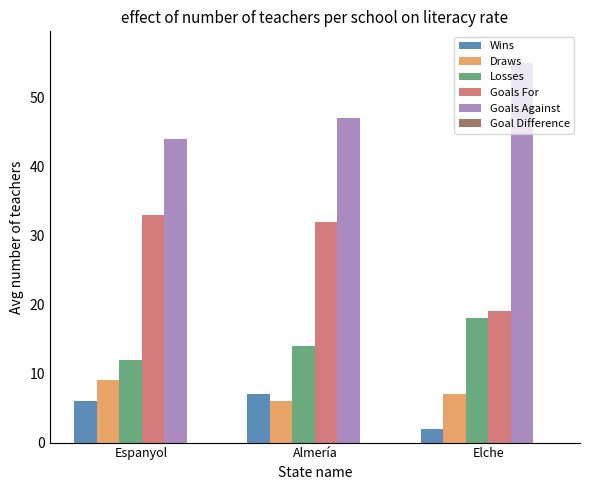

What is the maximum value for Losses?

18